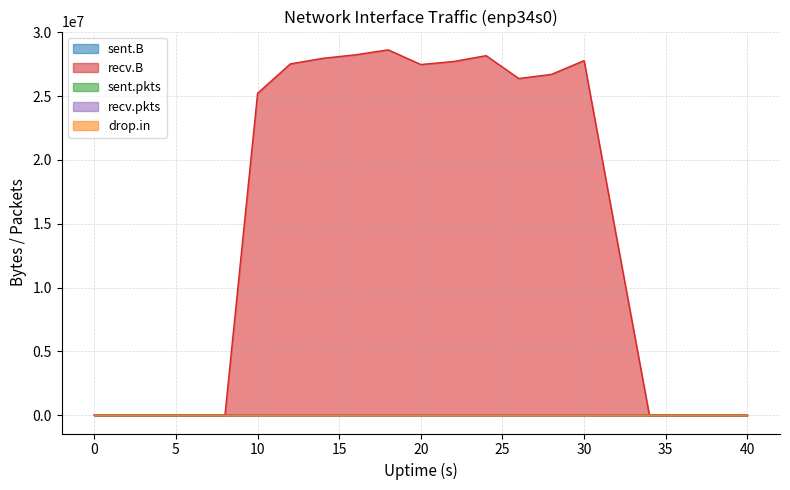

What is the difference between the maximum and minimum values in the sent.B series?

356